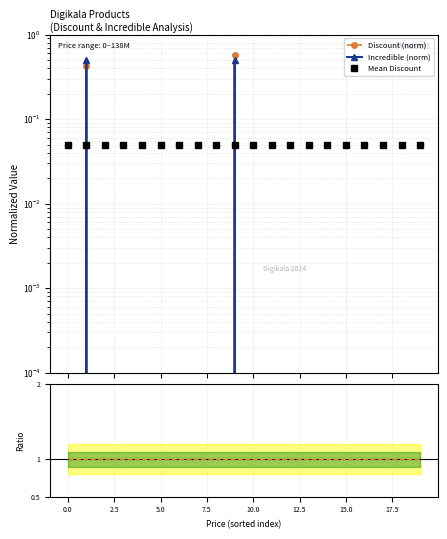

Which series has the widest spread of values?

Discount (norm)